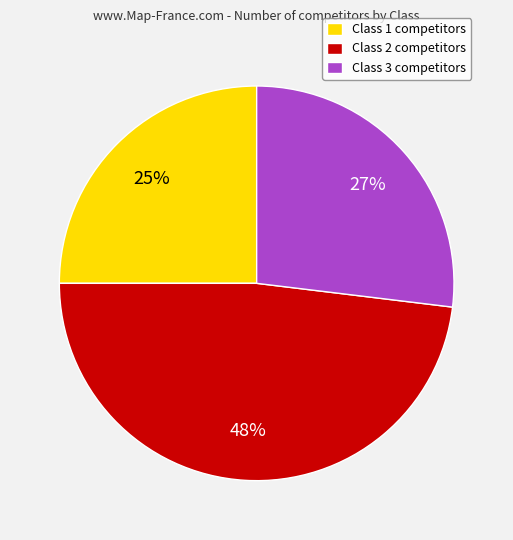

Does Class 1 represent more than half of the total?

No